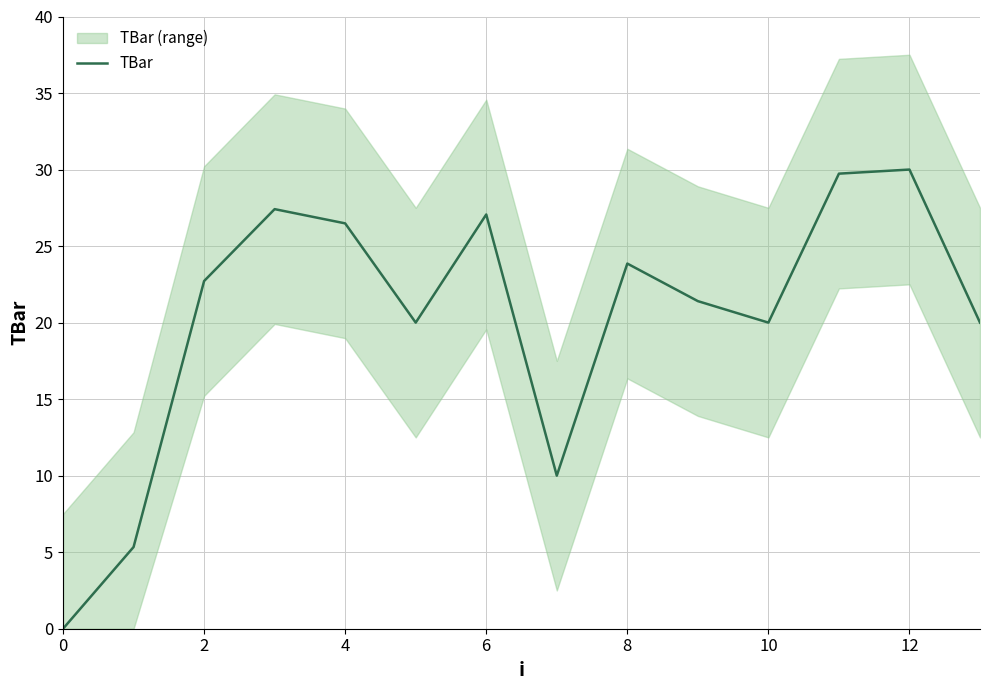

Is this an area chart (filled region under the line)?

No